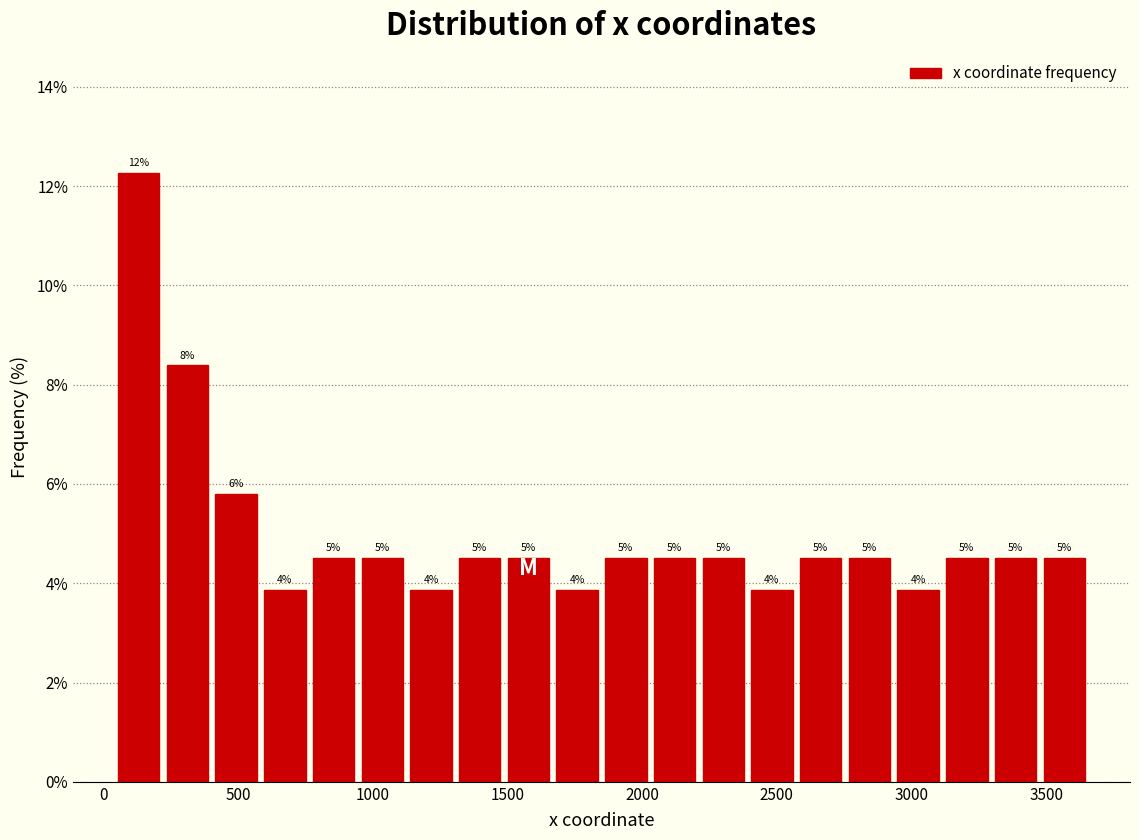

Around what value on the x-axis is the tallest bar? Give the approximate position of its centre, as read against the axis.

150